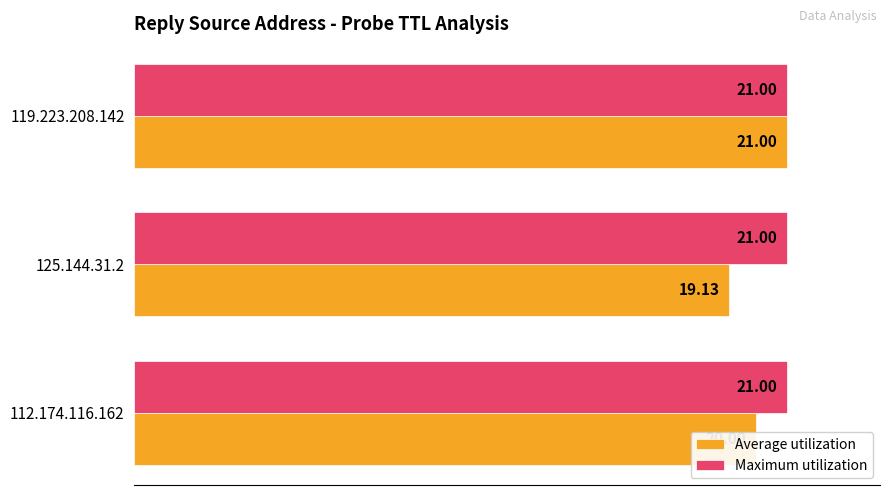

Between 125.144.31.2 and 119.223.208.142, which series saw the biggest shift?

Average utilization